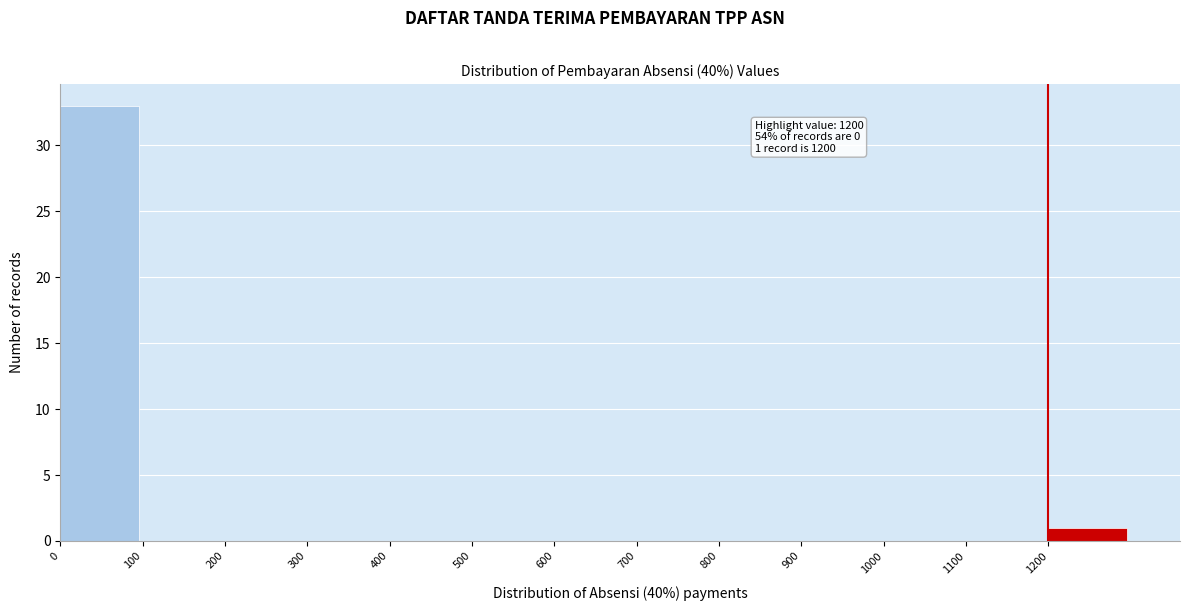

Over which range of the x-axis is the bar tallest?

0 to 100